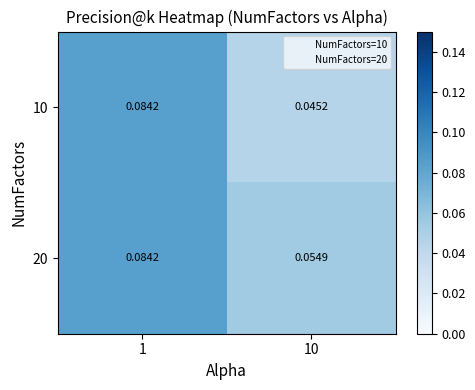

Is the value of 20 at 1 greater than the value of 10 at 10?

Yes